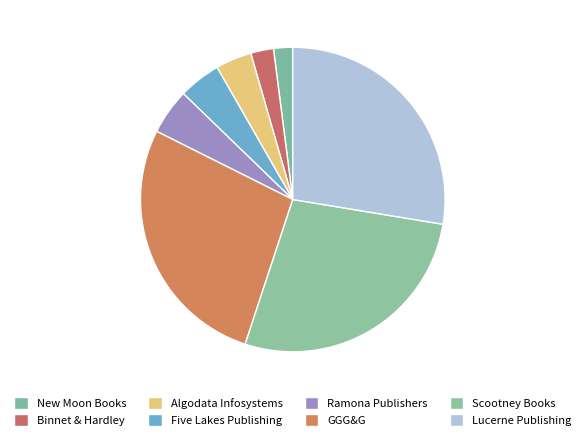

What is the ratio of the value at Five Lakes Publishing to the value at Lucerne Publishing?

0.2